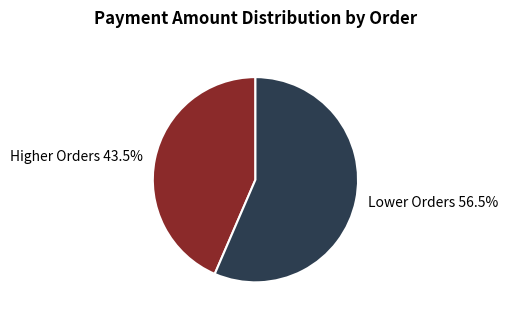

Count the number of slices in the pie.

2